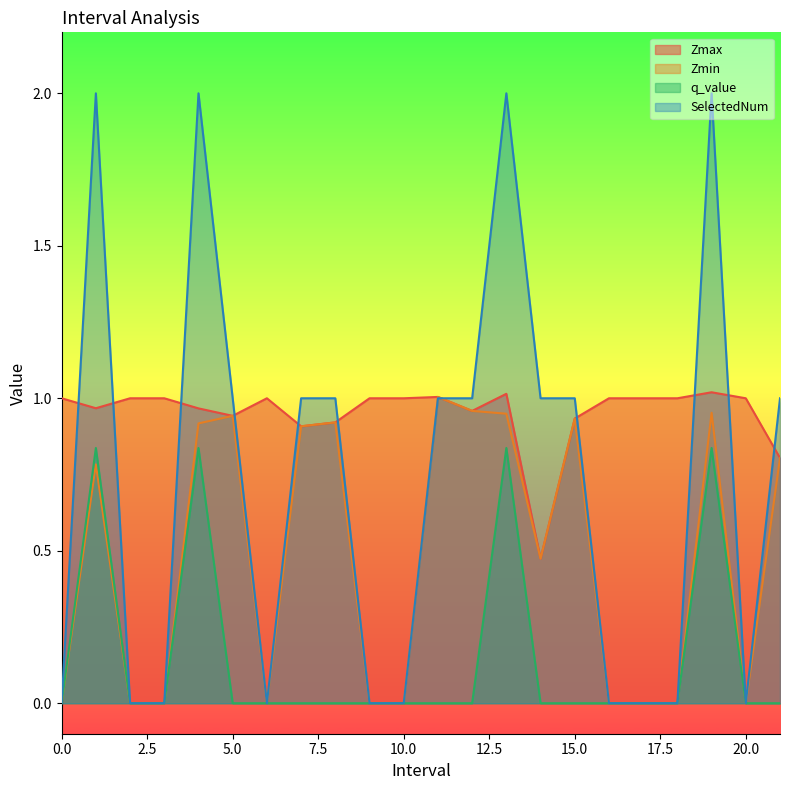

What is the maximum value for Zmax?

1.0